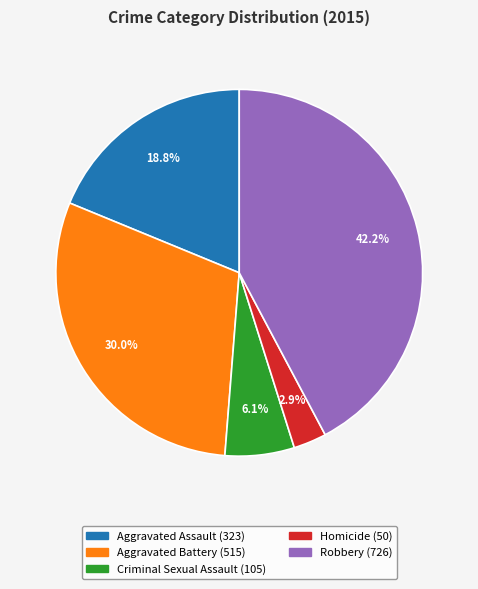

To the nearest percent, what is the average slice percentage?

20%